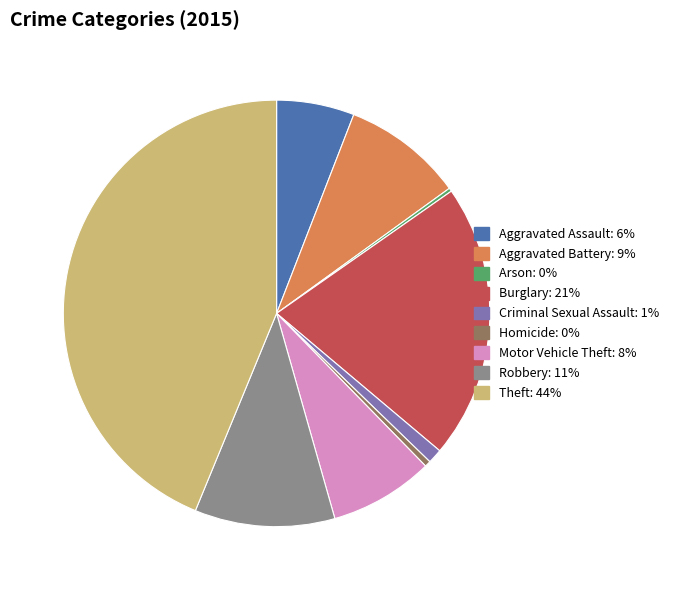

Is there a majority slice in this chart?

No